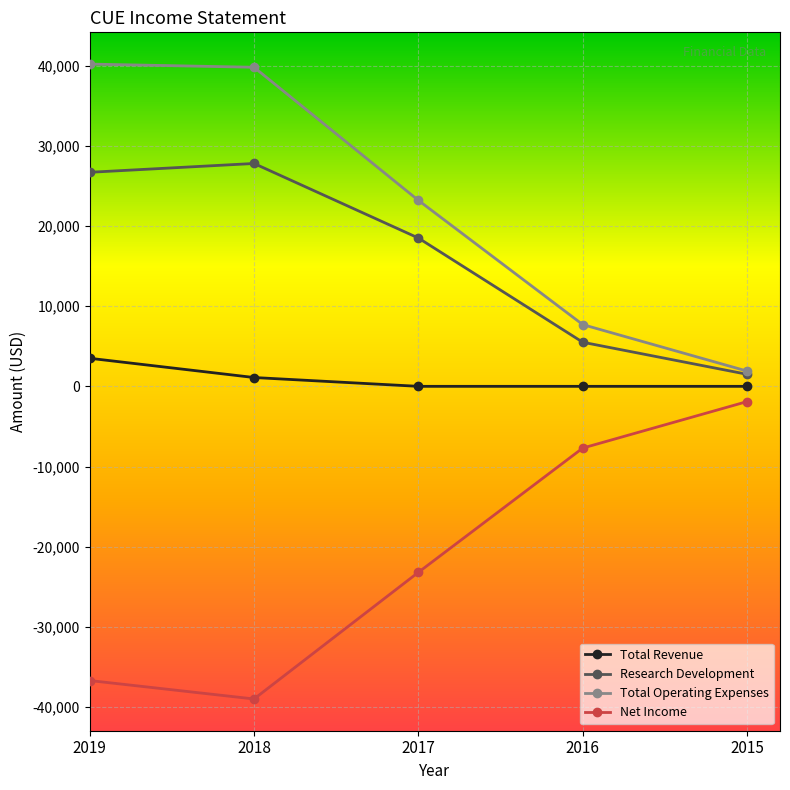

What is the smallest value displayed?

-39000